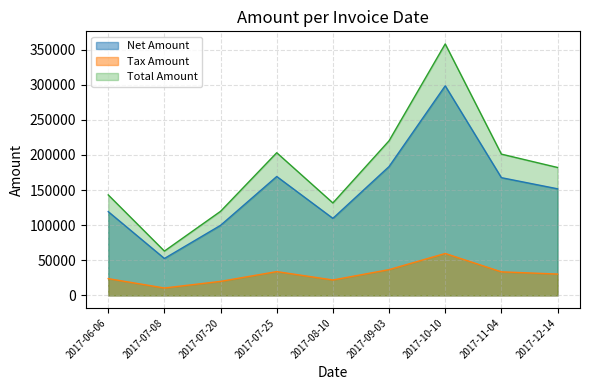

What is the sum of the Total Amount values at 2017-11-04 and 2017-08-10?

332821.0